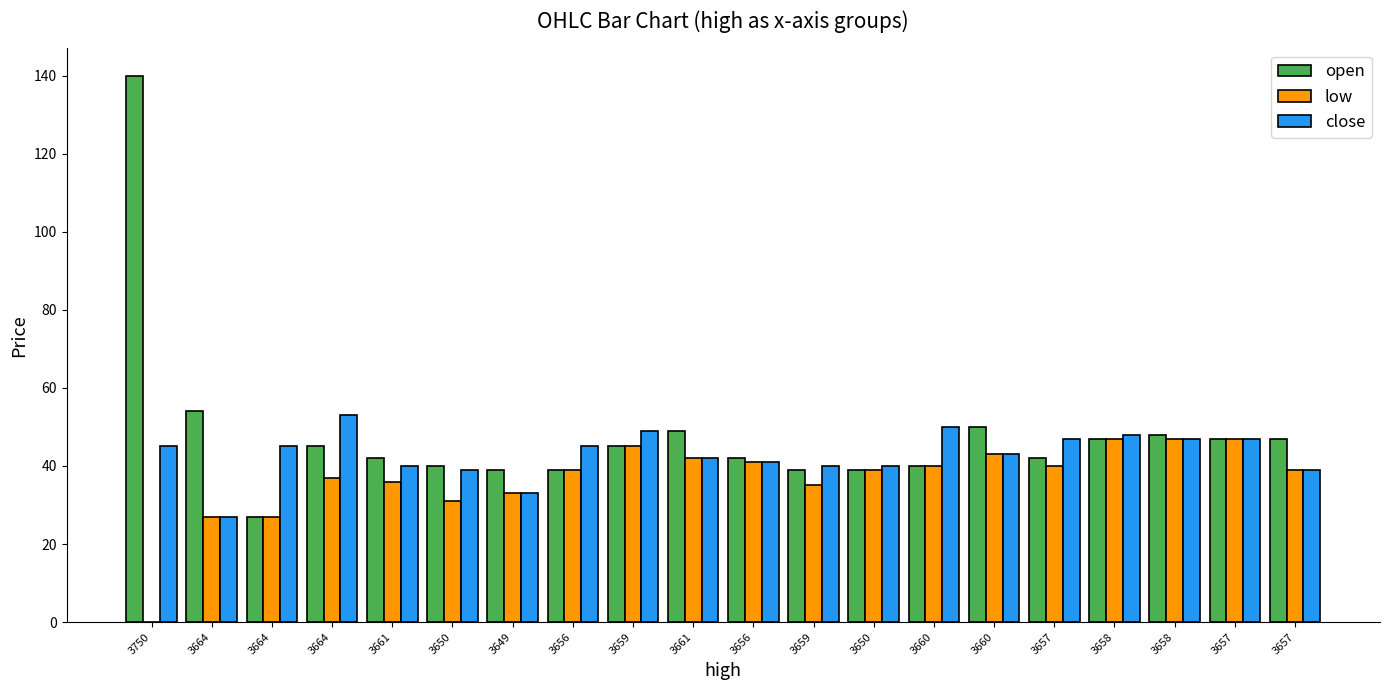

Where is open nearest to the value 83?

3664